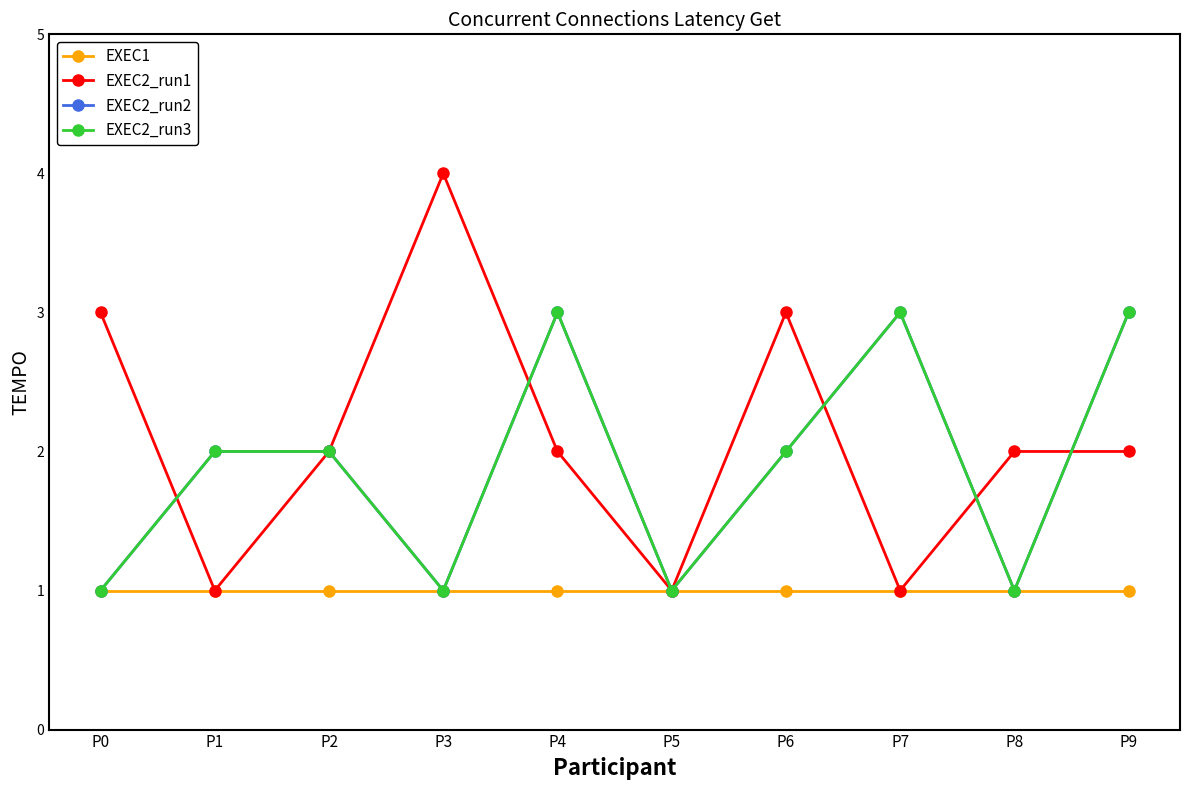

Is this an area chart (filled region under the line)?

No